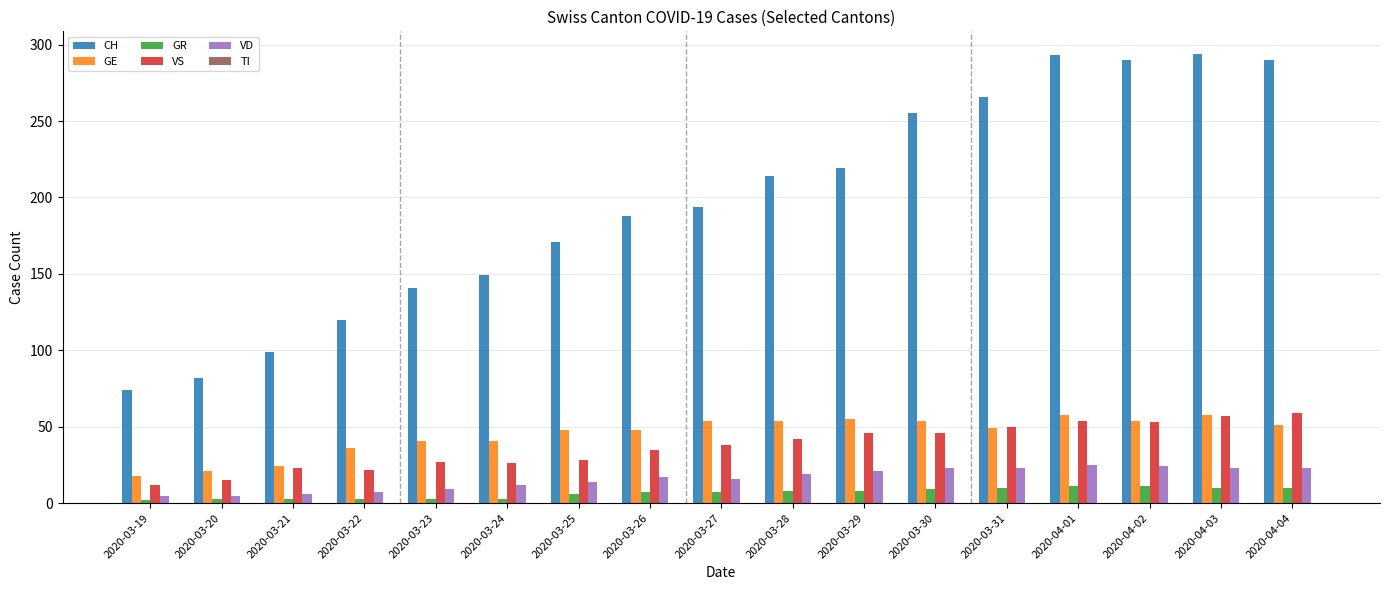

What is the total value across all series at 2020-04-03?

442